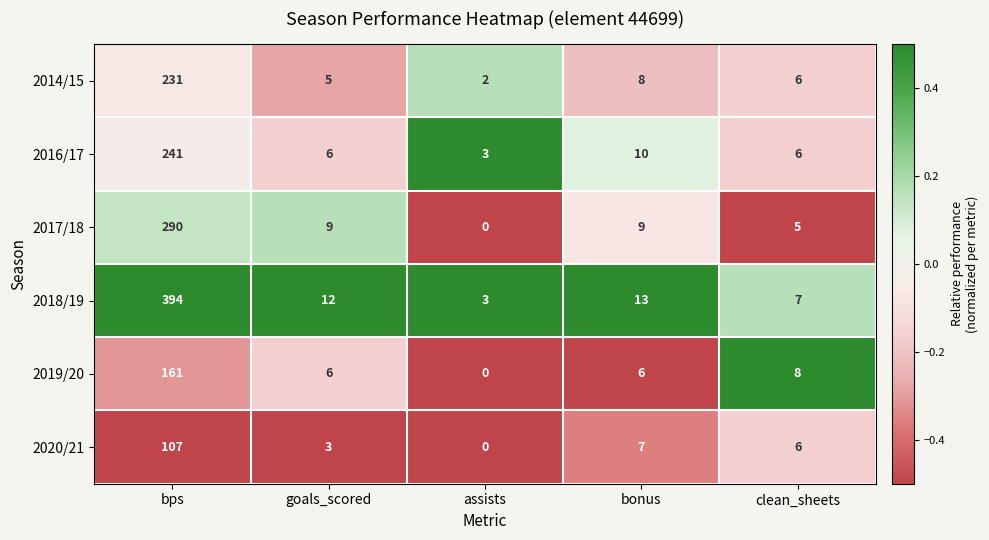

At which category does the chart reach its peak across all series?

bps